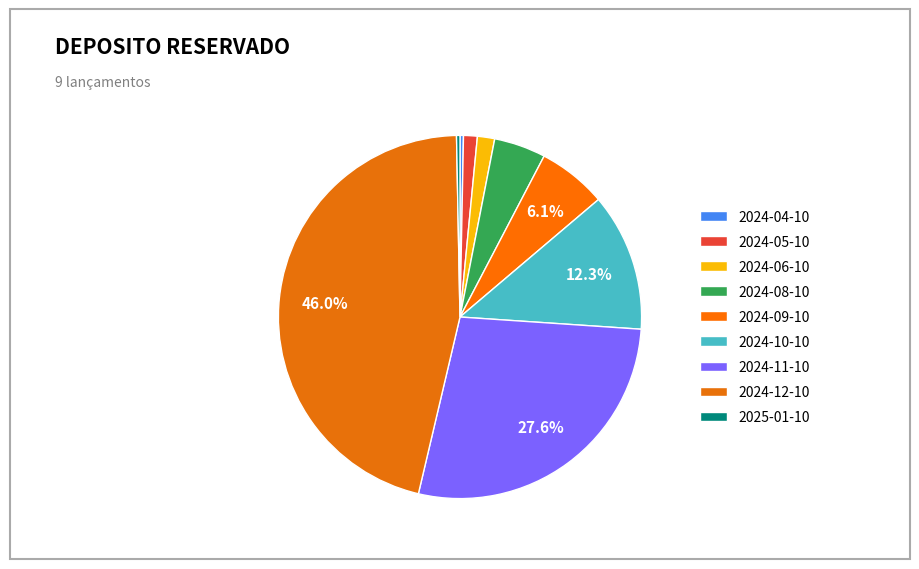

True or false: 2024-08-10 accounts for 5% of the total.

True